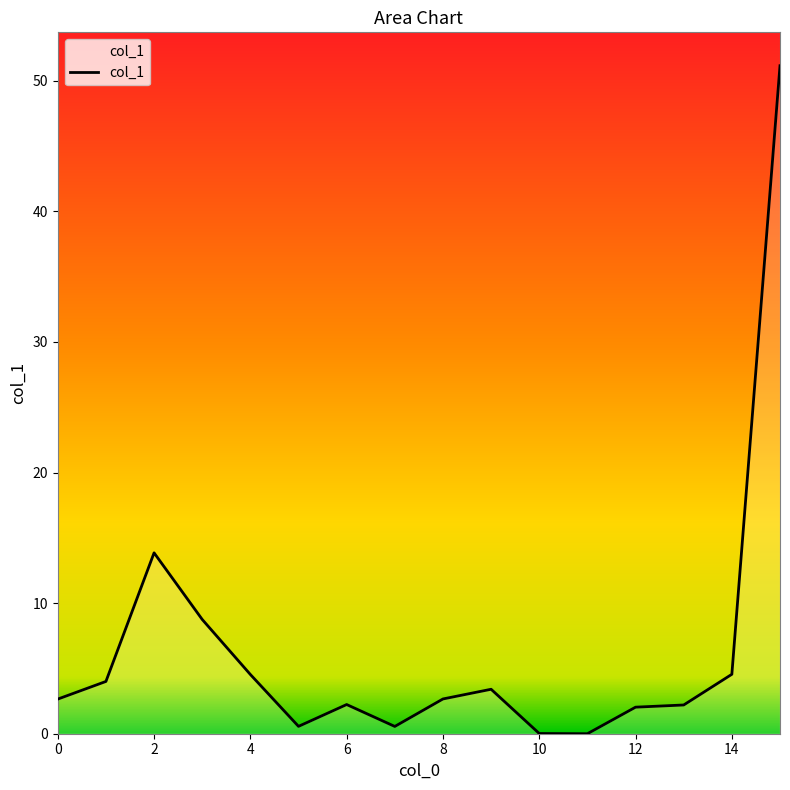

What is the maximum value shown in the chart?

51.2